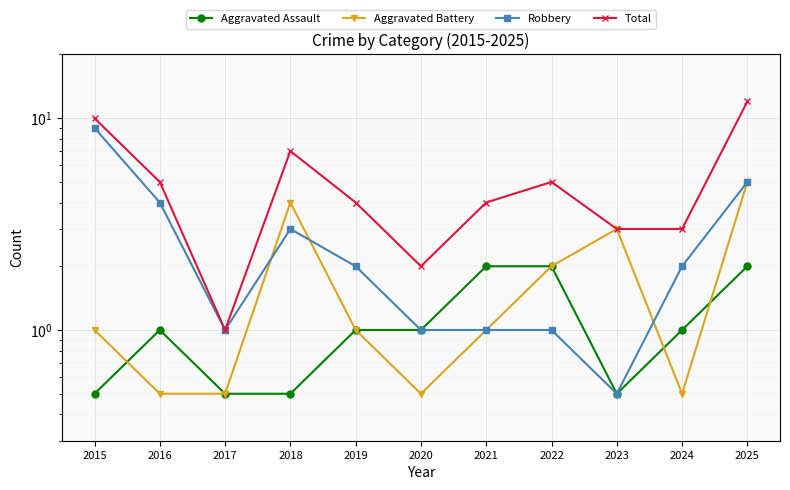

Reading left to right, transcribe all the data shown in this chart.

Aggravated Assault: 0.5	1.0	0.5	0.5	1.0	1.0	2.0	2.0	0.5	1.0	2.0
Aggravated Battery: 1.0	0.5	0.5	4.0	1.0	0.5	1.0	2.0	3.0	0.5	5.0
Robbery: 9.0	4.0	1.0	3.0	2.0	1.0	1.0	1.0	0.5	2.0	5.0
Total: 10.0	5.0	1.0	7.0	4.0	2.0	4.0	5.0	3.0	3.0	12.0